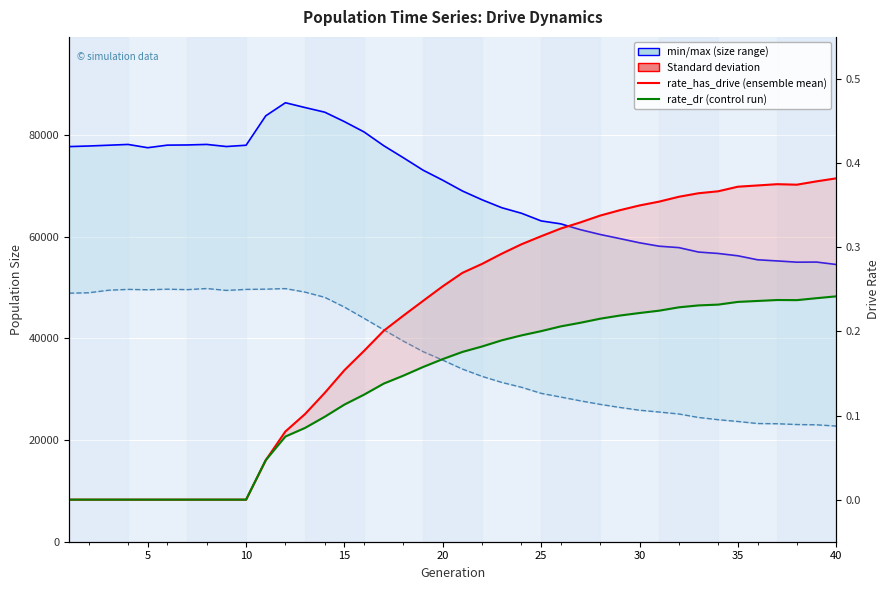

How many data points in rate_dr are above 0?

30